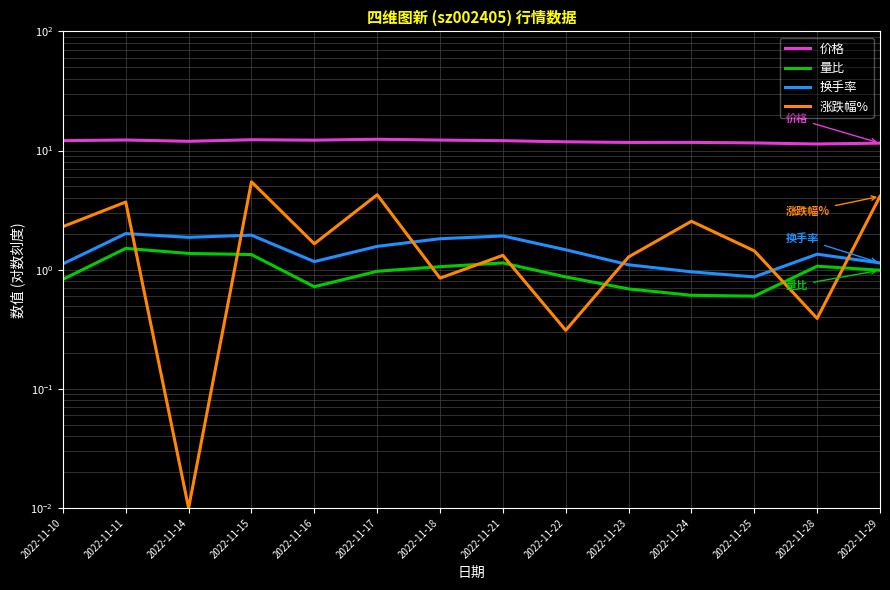

The 价格 series shows 12.2 at 2022-11-16. True or false?

True